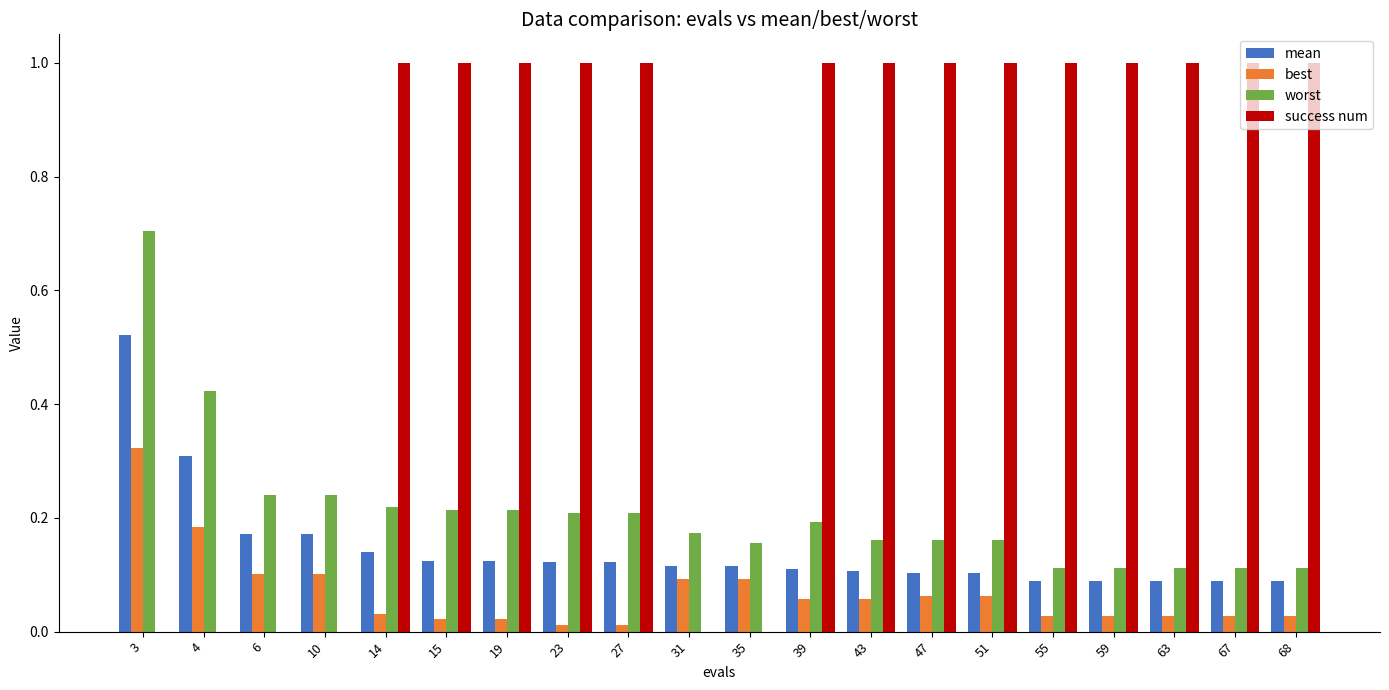

Which series has the largest total across all categories?

success num